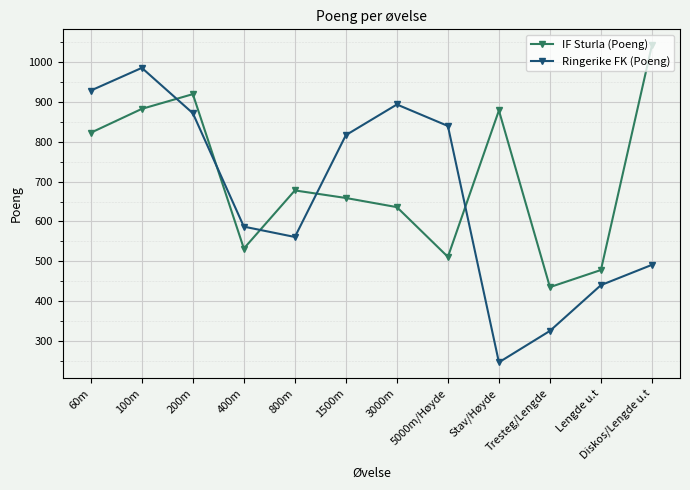

List the series in order of their overall mean, highest first.

IF Sturla (Poeng), Ringerike FK (Poeng)